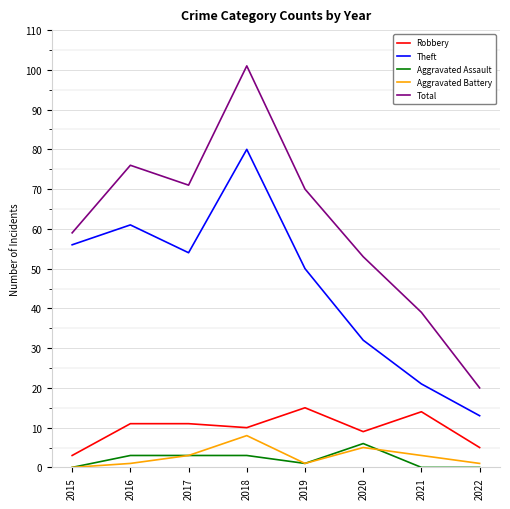

Is the value of Theft at 2019 greater than the value of Total at 2022?

Yes